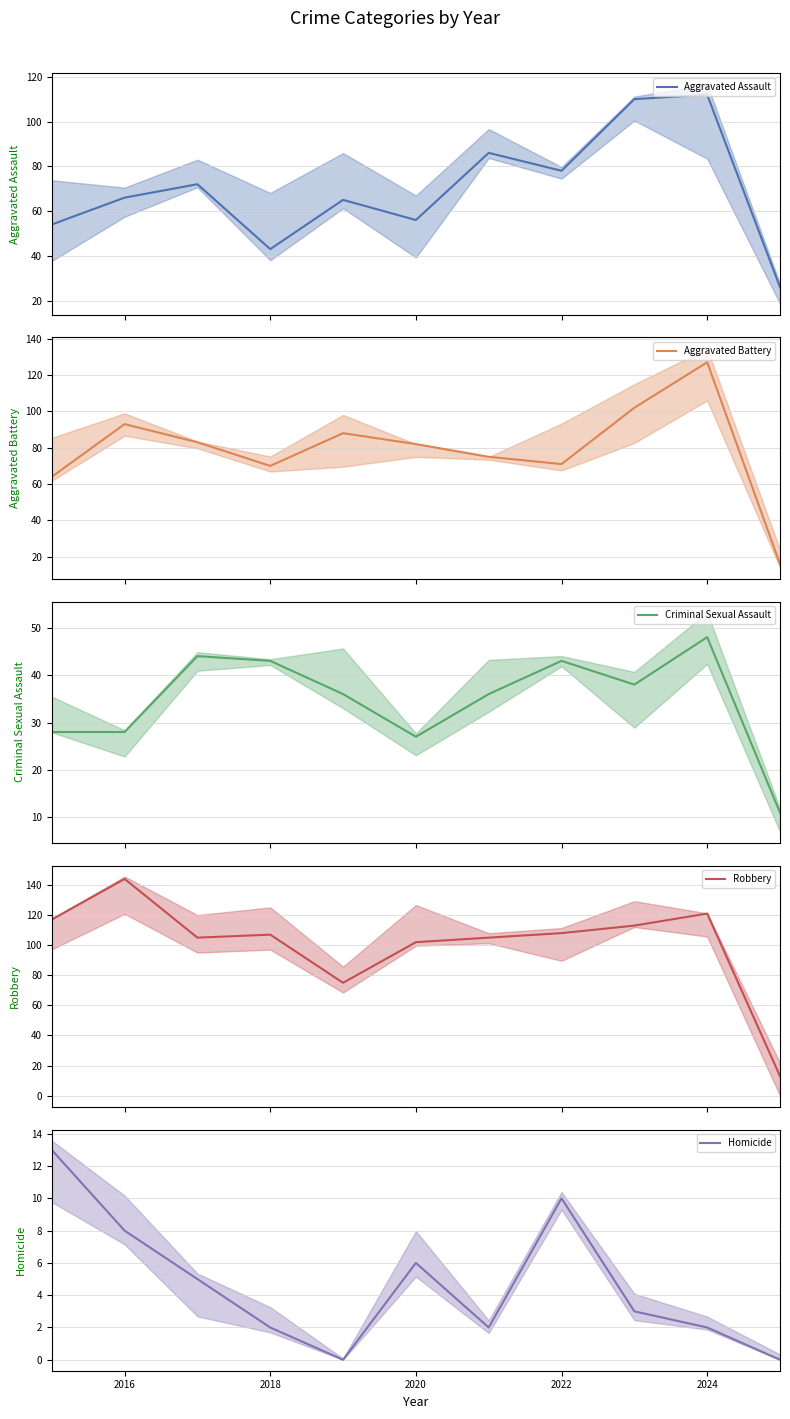

What is the difference between the Homicide values at 2016 and 9?

6